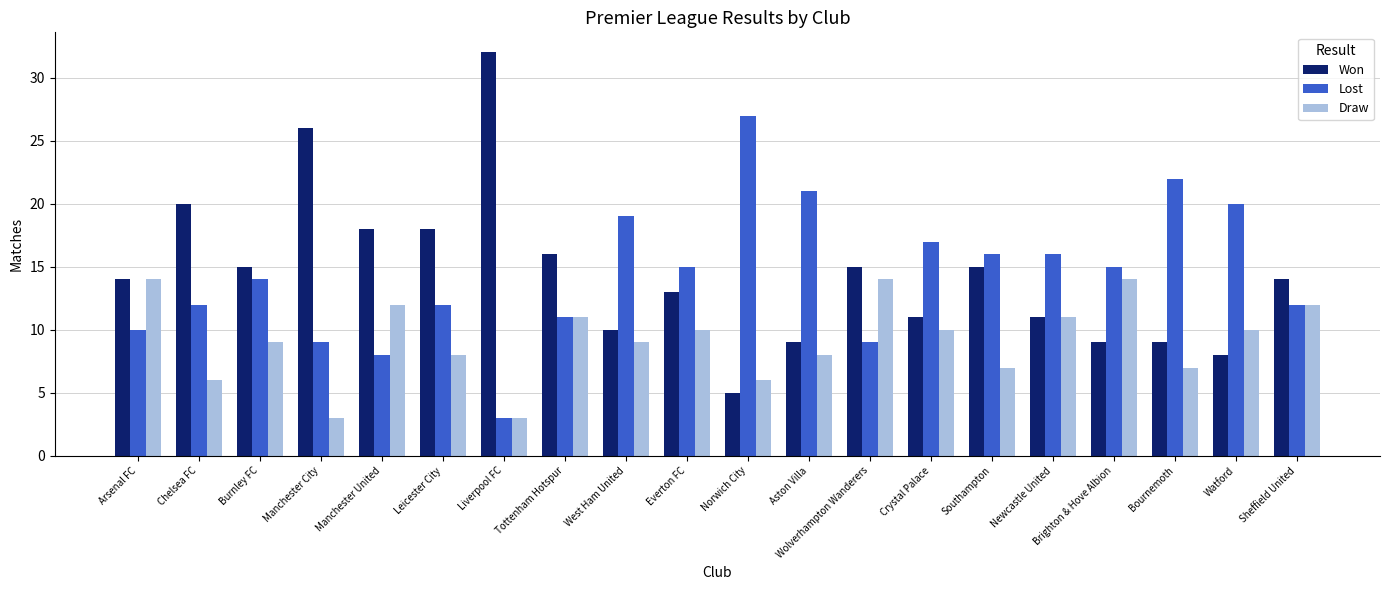

Count the number of data series in this chart.

3